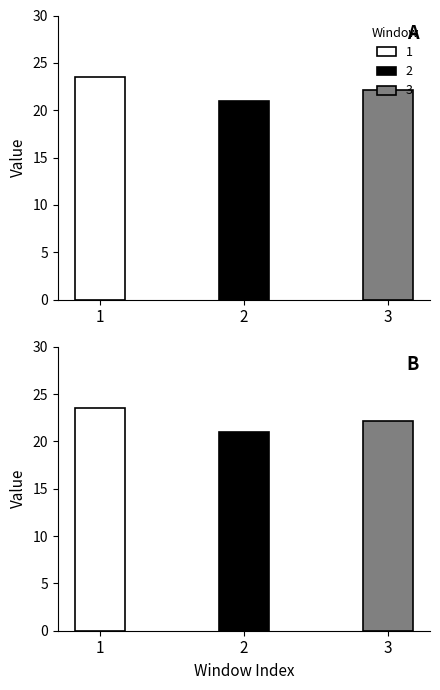

Reading left to right, what are all the values shown in this chart?

1=23.5	2=20.9	3=22.1